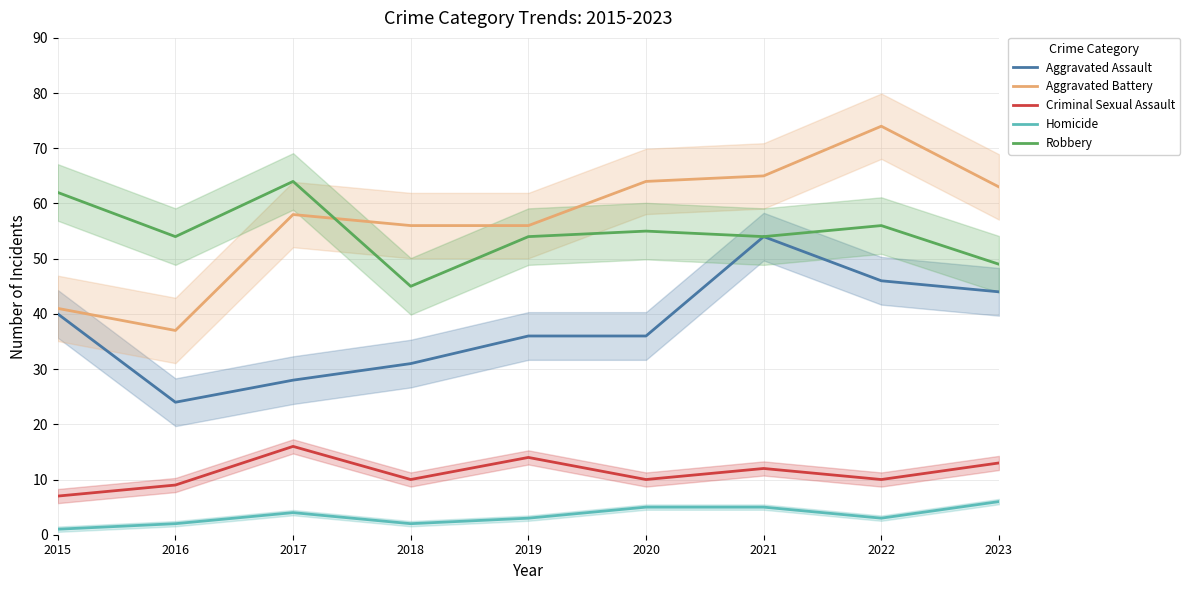

Reading right to left, list all the values displayed in this chart.

Aggravated Assault: 2023=44	2022=46	2021=54	2020=36	2019=36	2018=31	2017=28	2016=24	2015=40
Aggravated Battery: 2023=63	2022=74	2021=65	2020=64	2019=56	2018=56	2017=58	2016=37	2015=41
Criminal Sexual Assault: 2023=13	2022=10	2021=12	2020=10	2019=14	2018=10	2017=16	2016=9	2015=7
Homicide: 2023=6	2022=3	2021=5	2020=5	2019=3	2018=2	2017=4	2016=2	2015=1
Robbery: 2023=49	2022=56	2021=54	2020=55	2019=54	2018=45	2017=64	2016=54	2015=62